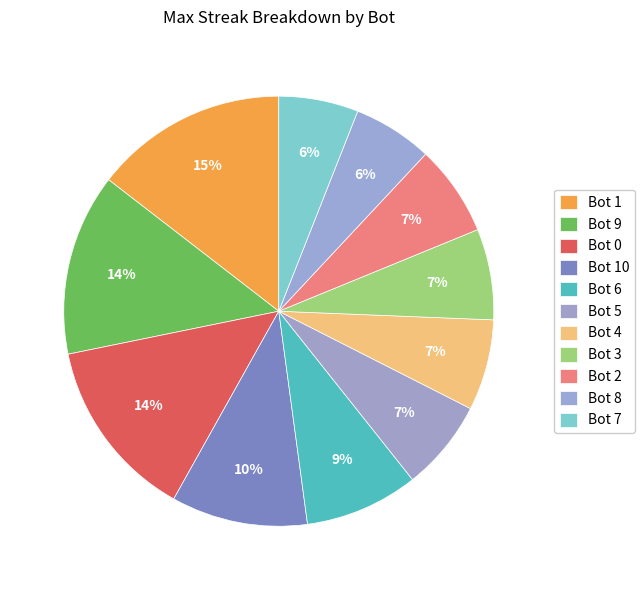

Count the number of slices in the pie.

11